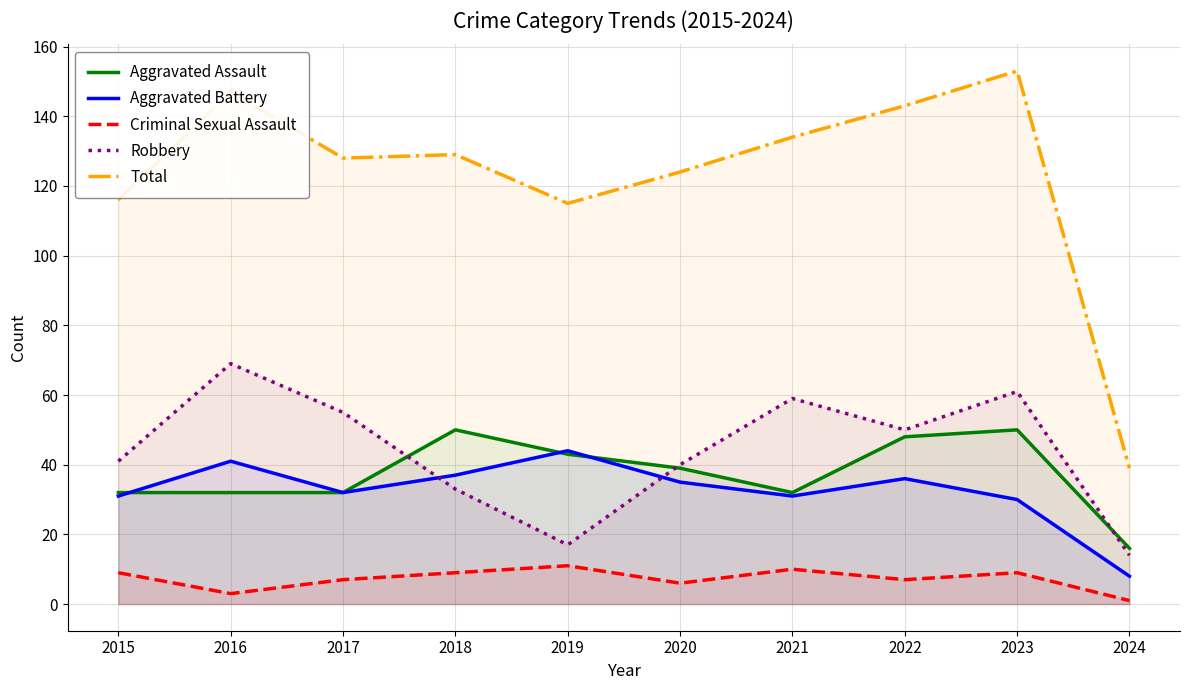

Reading left to right, transcribe all the data shown in this chart.

Aggravated Assault: 2015=32	2016=32	2017=32	2018=50	2019=43	2020=39	2021=32	2022=48	2023=50	2024=16
Aggravated Battery: 2015=31	2016=41	2017=32	2018=37	2019=44	2020=35	2021=31	2022=36	2023=30	2024=8
Criminal Sexual Assault: 2015=9	2016=3	2017=7	2018=9	2019=11	2020=6	2021=10	2022=7	2023=9	2024=1
Robbery: 2015=41	2016=69	2017=55	2018=33	2019=17	2020=40	2021=59	2022=50	2023=61	2024=14
Total: 2015=116	2016=147	2017=128	2018=129	2019=115	2020=124	2021=134	2022=143	2023=153	2024=39